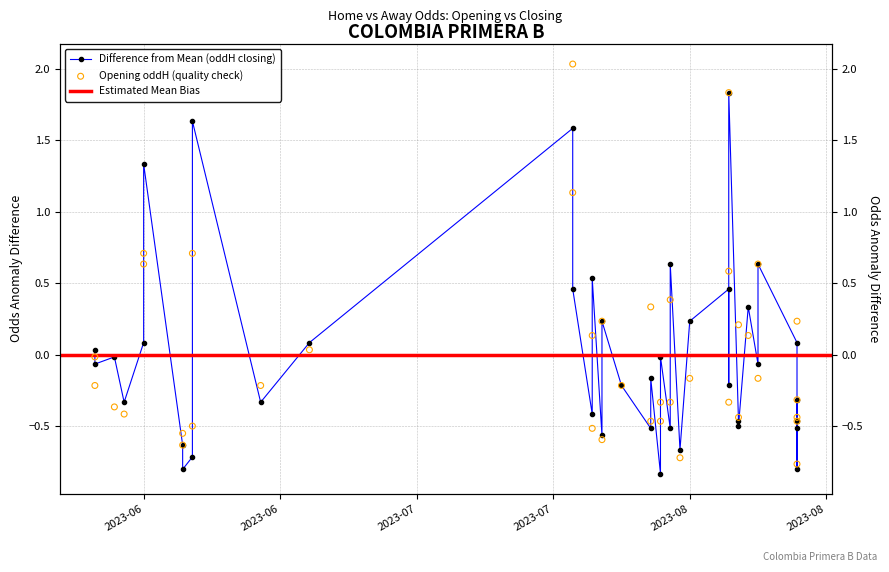

Is the value of oddH_op at 11 greater than the value of oddH at 22?

Yes